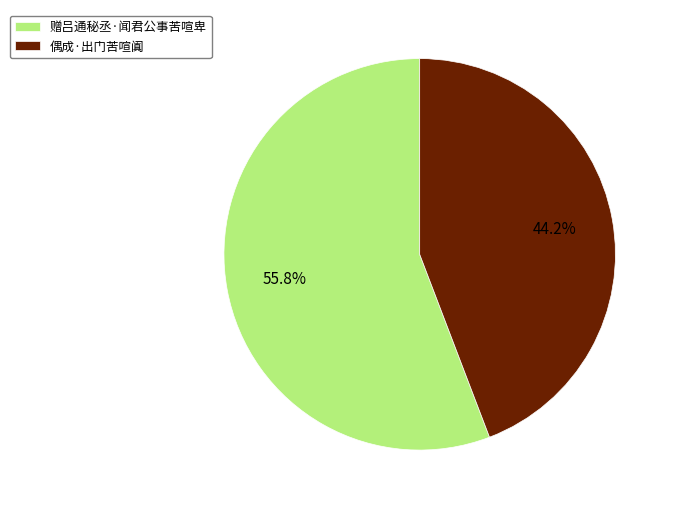

Does 赠吕通秘丞·闻君公事苦喧卑 account for over 50% of the chart?

Yes